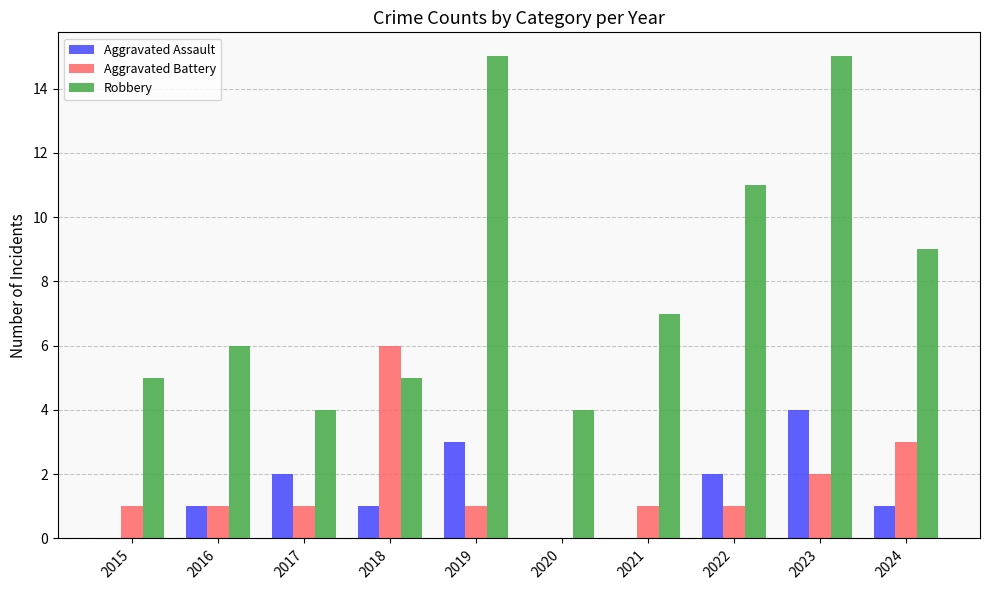

At which label does Aggravated Battery reach its peak?

2018